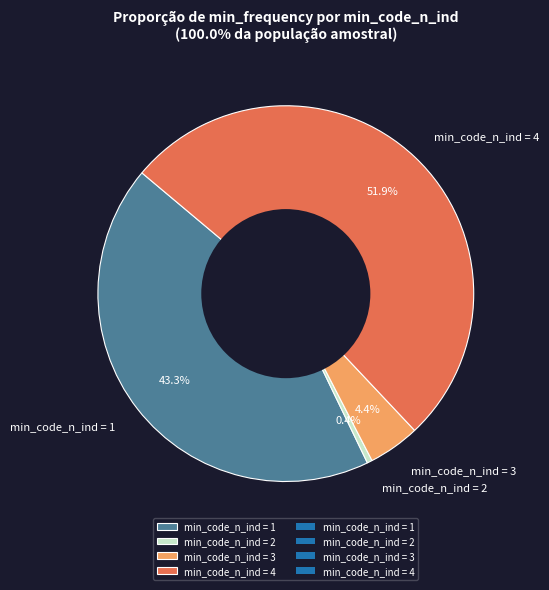

Which category has the smallest portion of the pie?

min_code_n_ind = 2